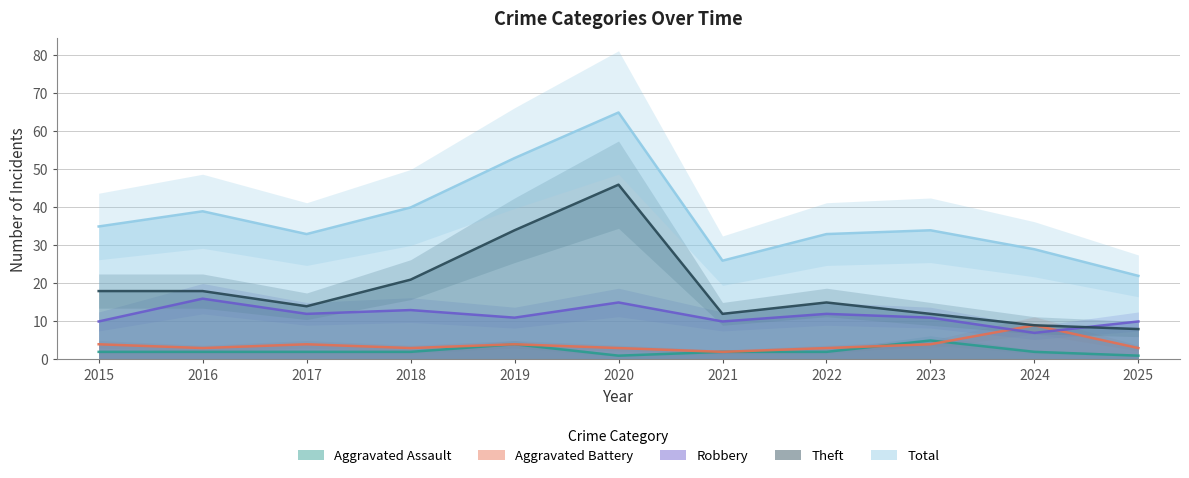

How many Aggravated Assault values are between 2 and 3?

7